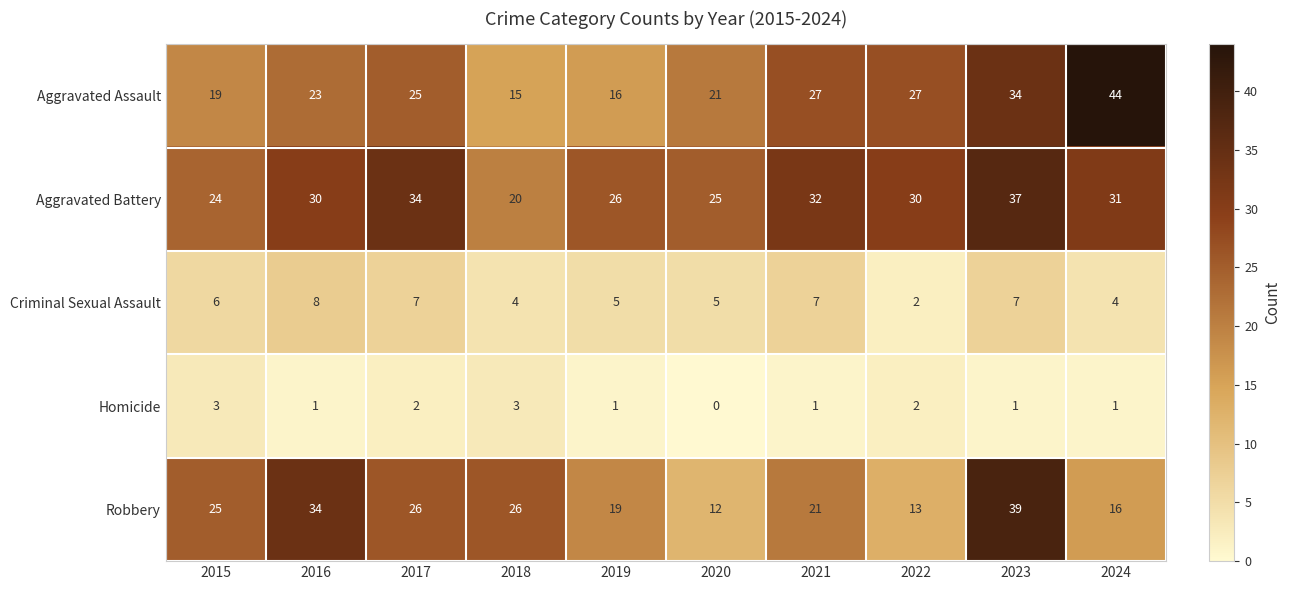

Rank the series by their maximum value, from lowest to highest.

Homicide, Criminal Sexual Assault, Aggravated Battery, Robbery, Aggravated Assault